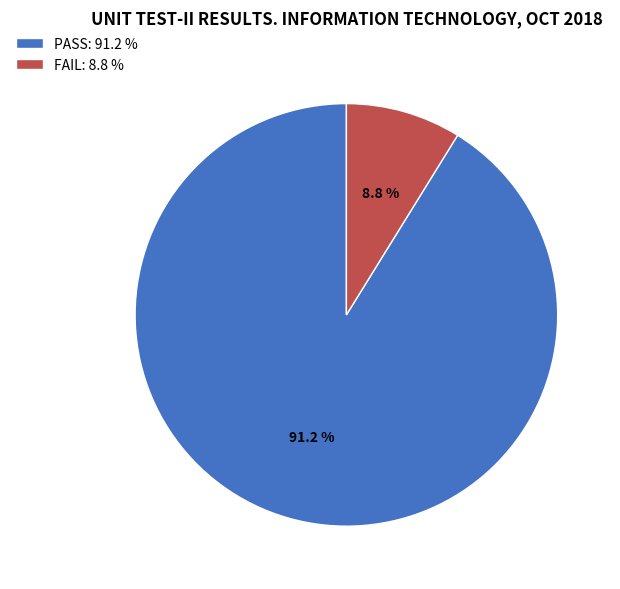

How many segments does this pie chart have?

2